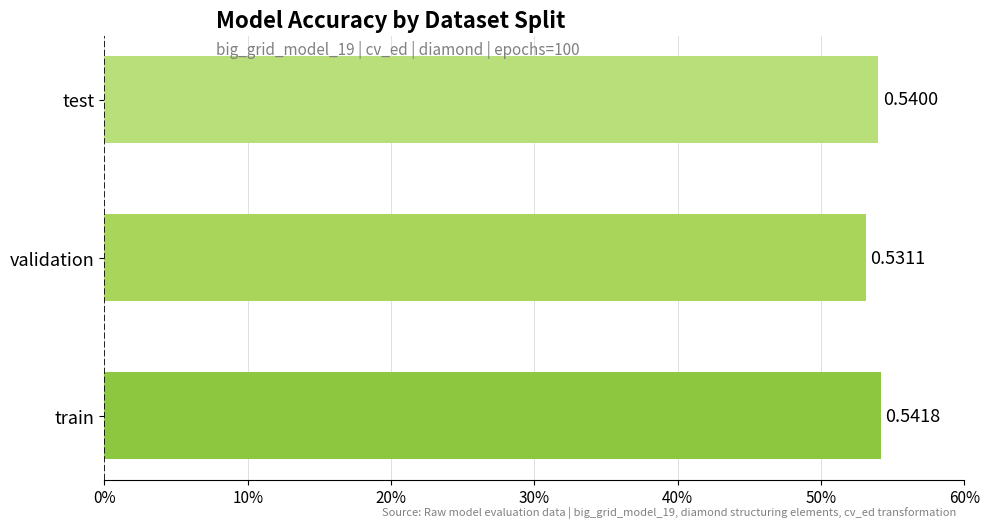

Which category has the highest value across all series?

train